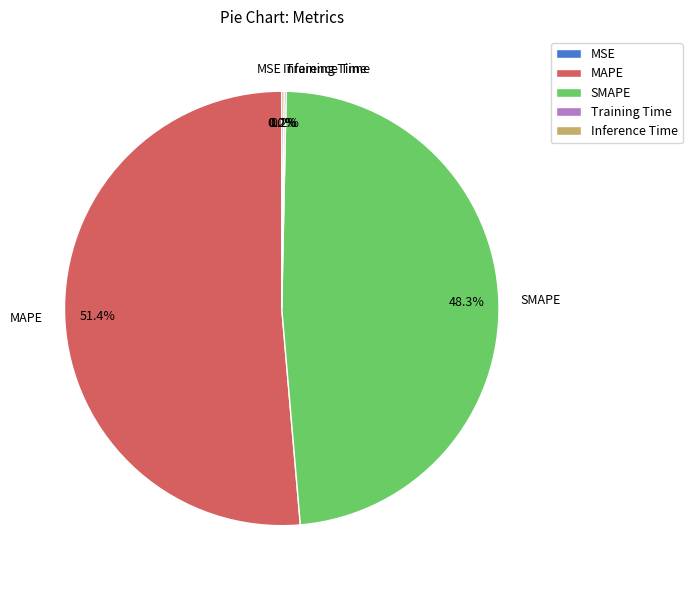

Which category has the biggest portion of the pie?

MAPE